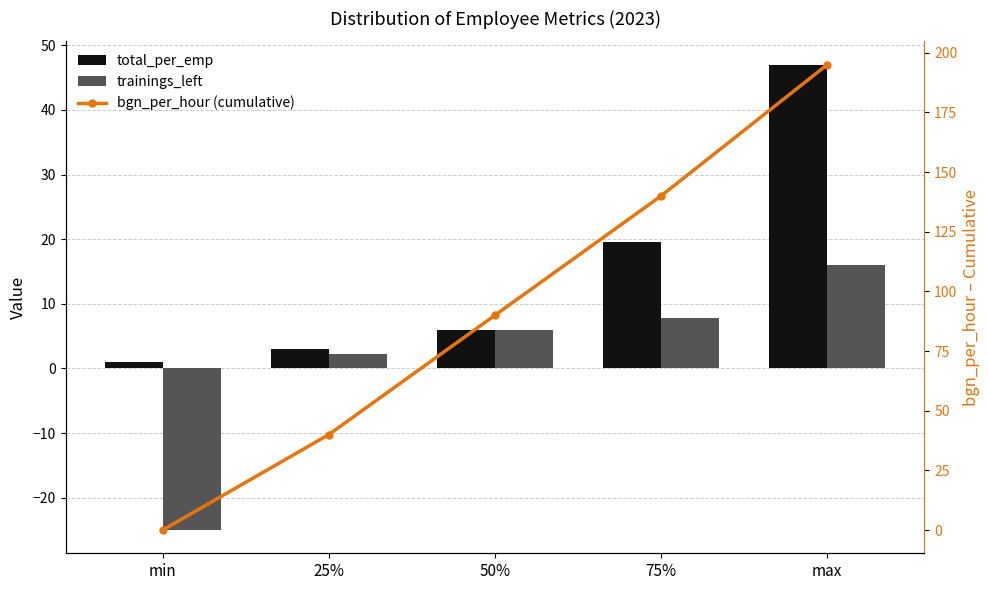

What is the minimum value shown in the chart?

-25.0